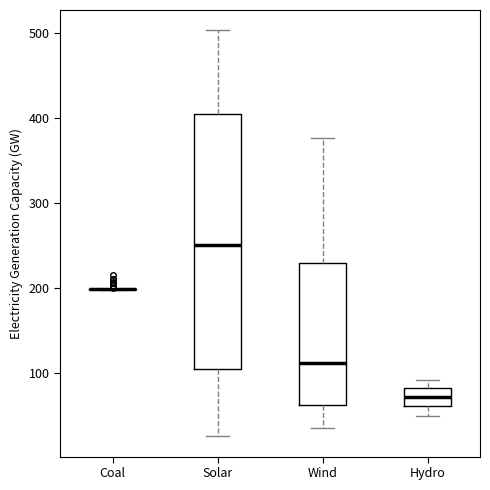

Reading left to right, transcribe this box plot: for each box, give where its median line is, the range the box spans, and where its two whiskers end, as read against the y-axis. The values are not printed on the chart, so give them approximately, as read against the axis.

Coal: box collapsed to a line at 200, whiskers 200 to 200
Solar: median 250, box 100 to 400, whiskers 30 to 500
Wind: median 110, box 60 to 230, whiskers 40 to 380
Hydro: median 70, box 60 to 80, whiskers 50 to 90